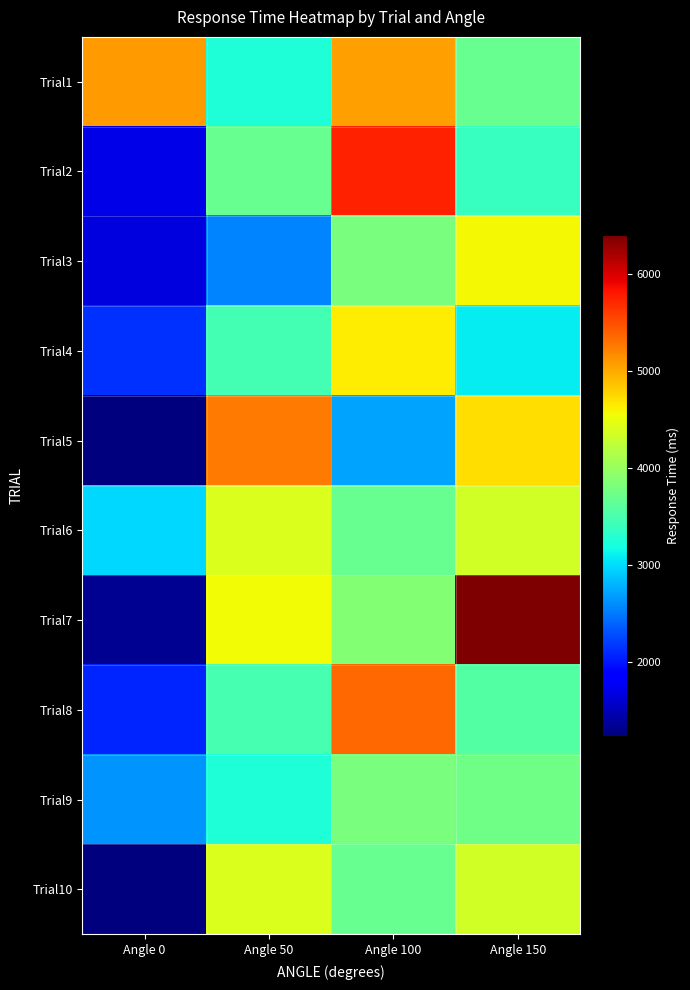

Which series has the widest spread of values?

Trial7